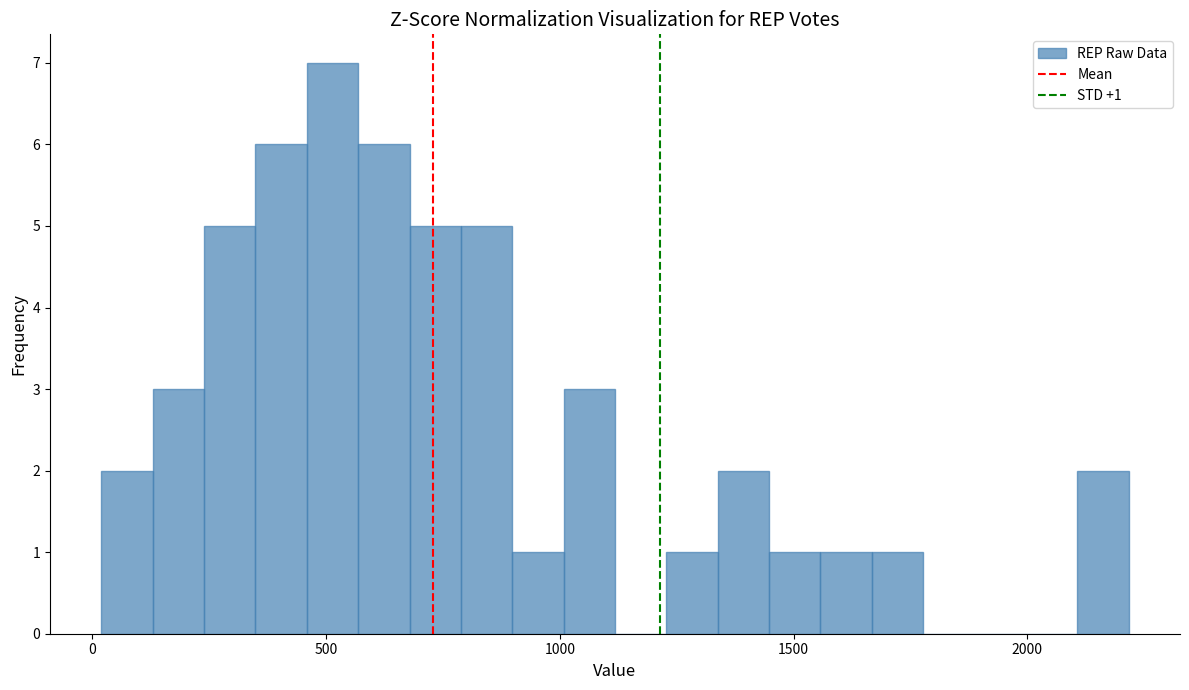

Around what value on the x-axis is the tallest bar? Give the approximate position of its centre, as read against the axis.

500